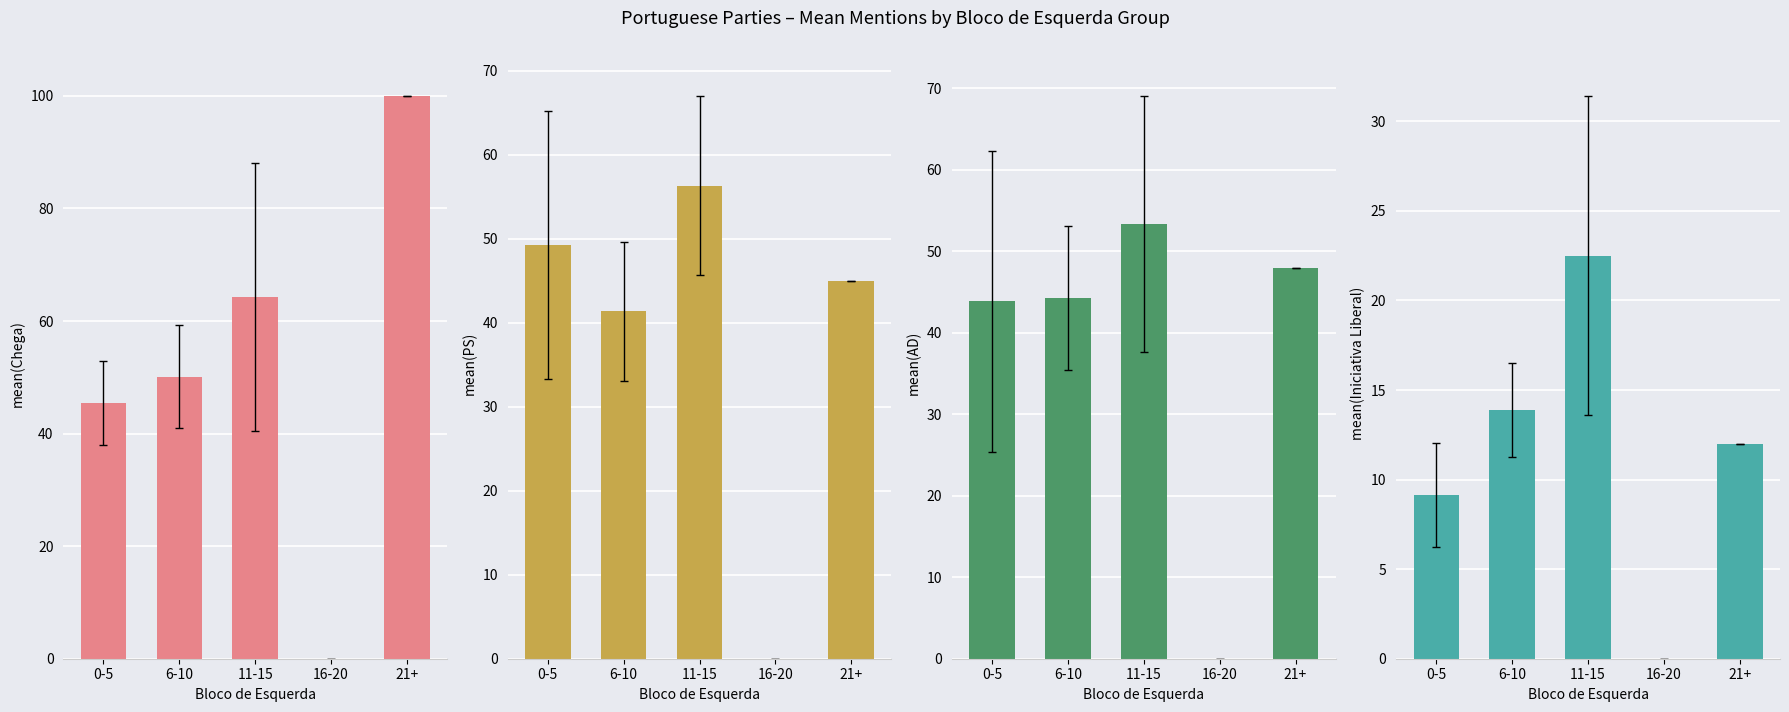

What is the total value across all series at 0-5?

147.7